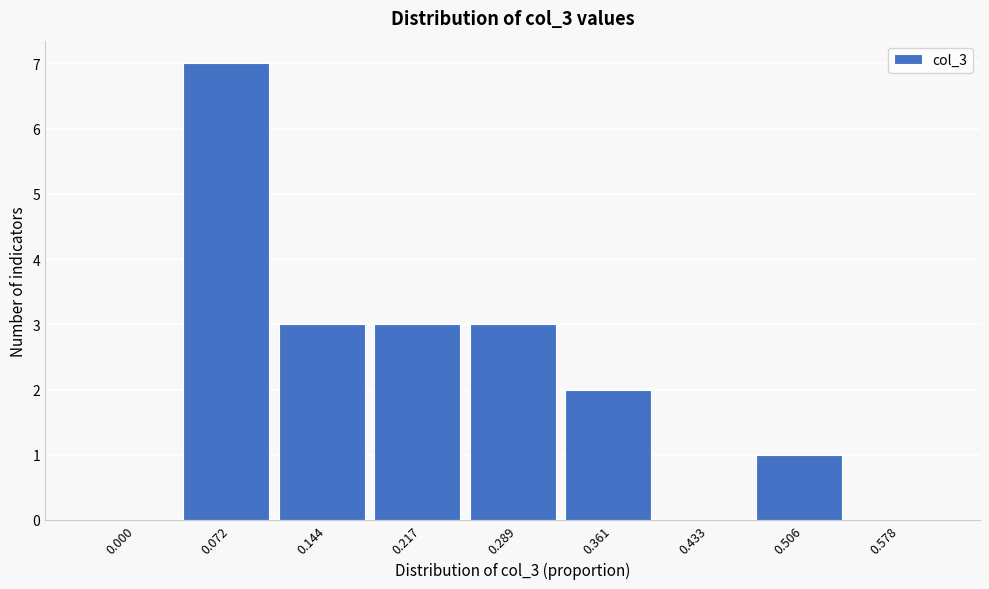

Reading left to right, extract all data points from this chart.

0.000=0	0.072=7	0.144=3	0.217=3	0.289=3	0.361=2	0.433=0	0.506=1	0.578=0